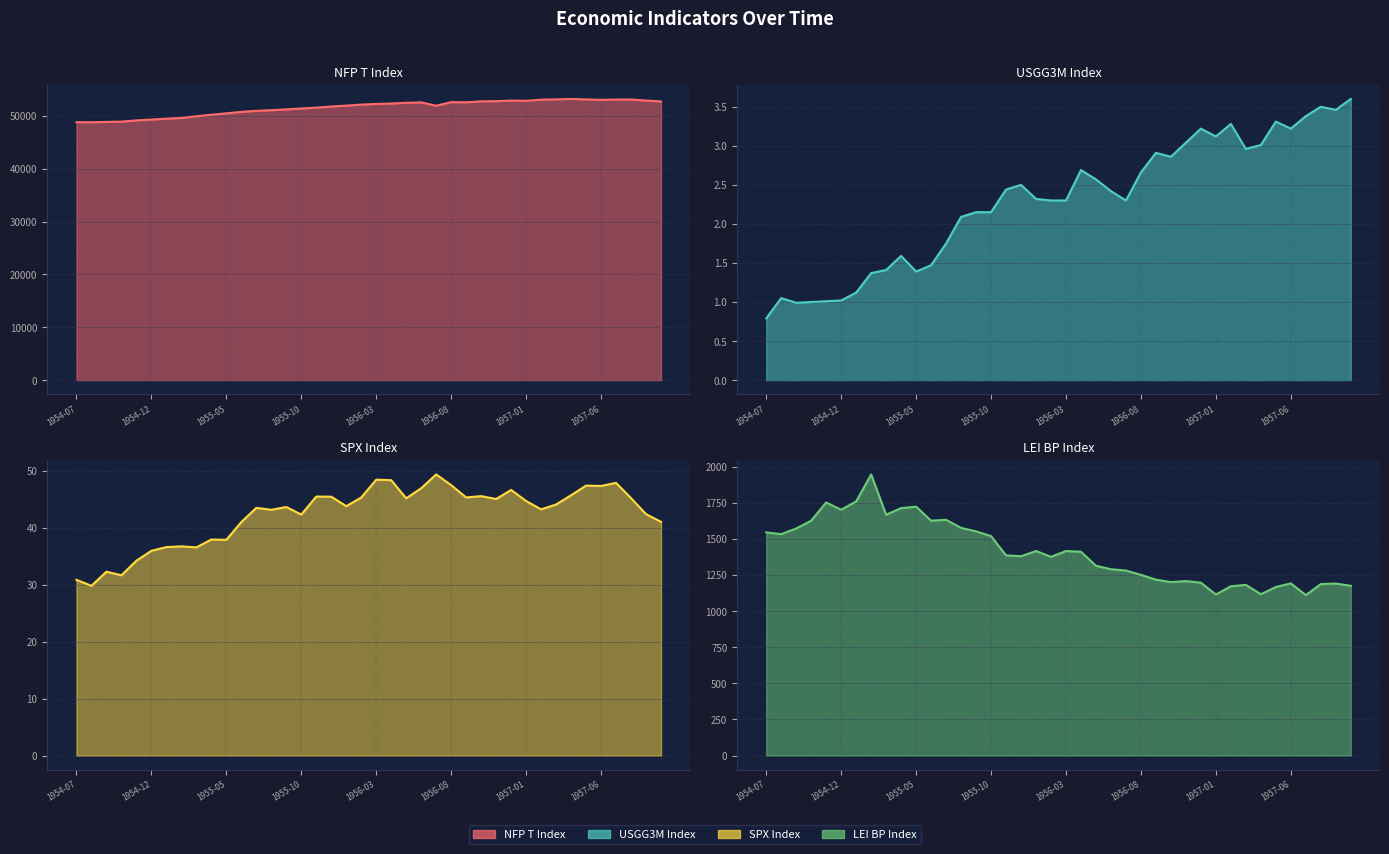

What position from the left is 17?

18